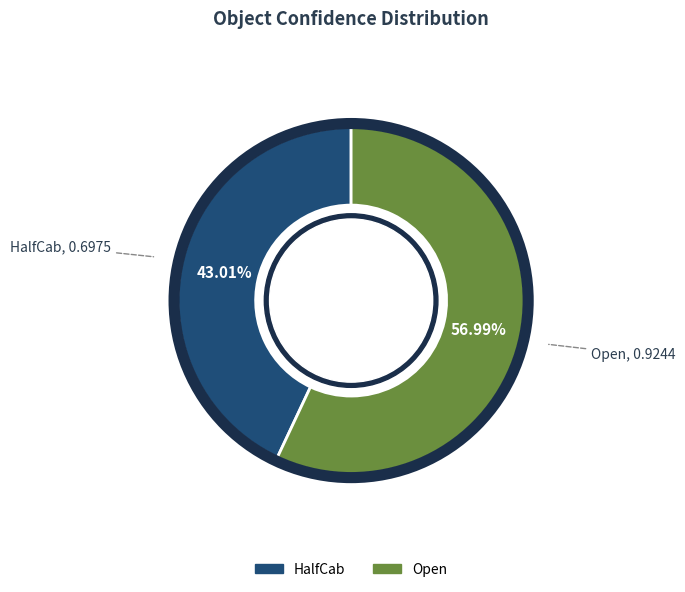

To the nearest percent, what portion does Open represent?

57%